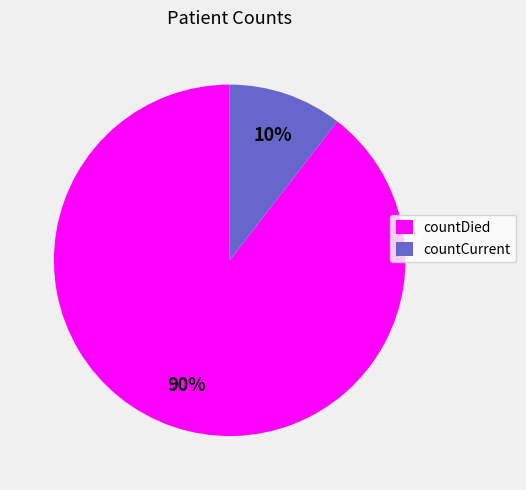

How many slices are in this pie chart?

2